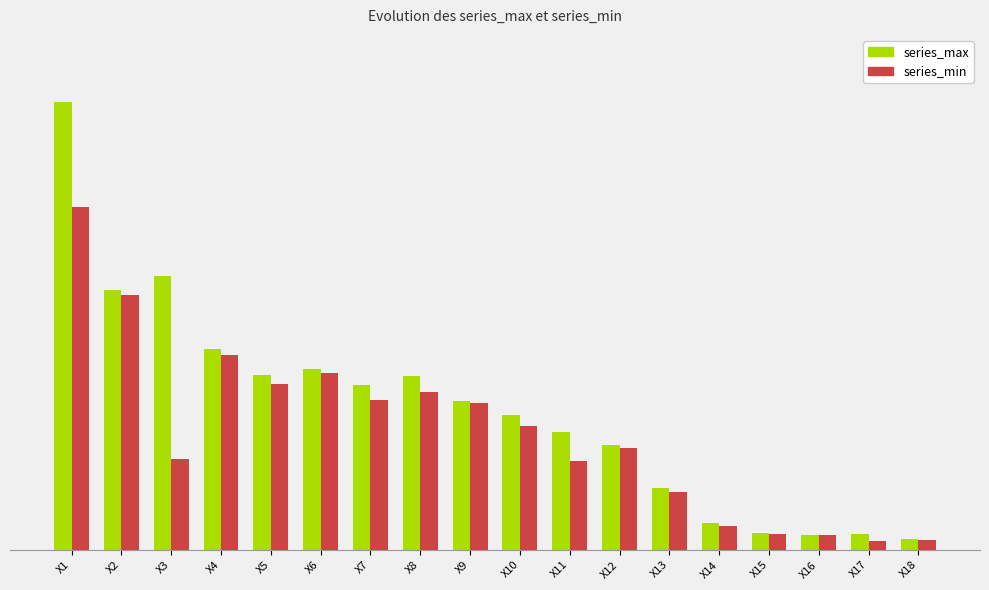

Which has a higher value, X18 or X13?

X13